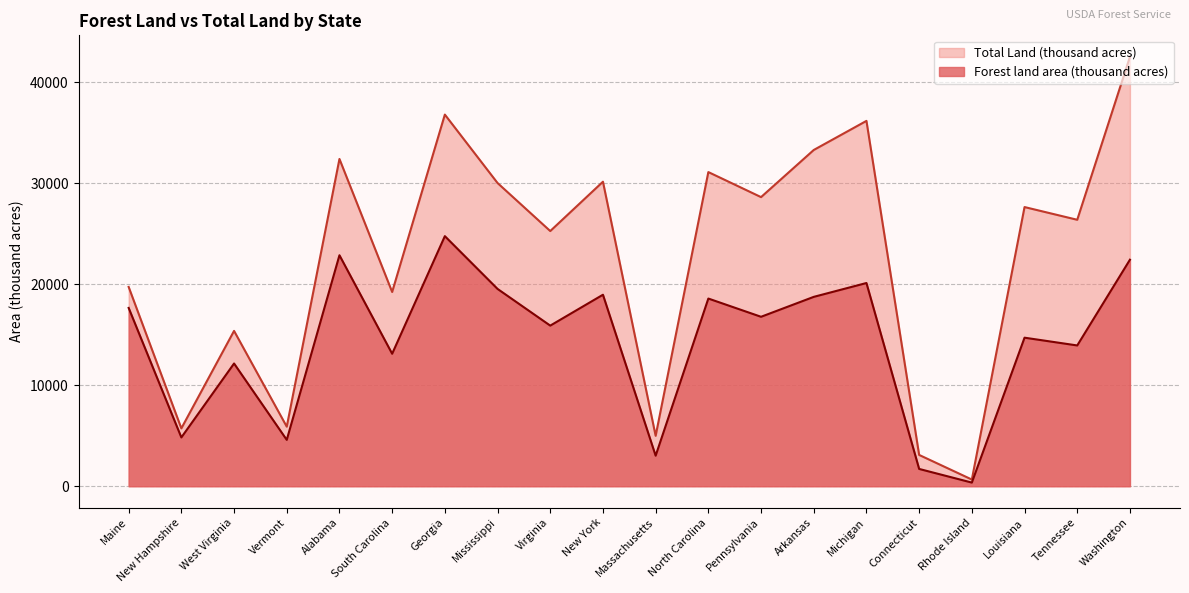

Reading left to right, transcribe all the data shown in this chart.

Forest land area (thousand acres): Maine=17660	New Hampshire=4832	West Virginia=12155	Vermont=4591	Alabama=22877	South Carolina=13120	Georgia=24768	Mississippi=19542	Virginia=15907	New York=18966	Massachusetts=3024	North Carolina=18588	Pennsylvania=16782	Arkansas=18755	Michigan=20127	Connecticut=1712	Rhode Island=360	Louisiana=14712	Tennessee=13942	Washington=22435
Total Land (thousand acres): Maine=19739	New Hampshire=5730	West Virginia=15384	Vermont=5899	Alabama=32413	South Carolina=19239	Georgia=36809	Mississippi=30031	Virginia=25274	New York=30161	Massachusetts=4992	North Carolina=31115	Pennsylvania=28635	Arkansas=33303	Michigan=36185	Connecticut=3099	Rhode Island=662	Louisiana=27650	Tennessee=26390	Washington=42532